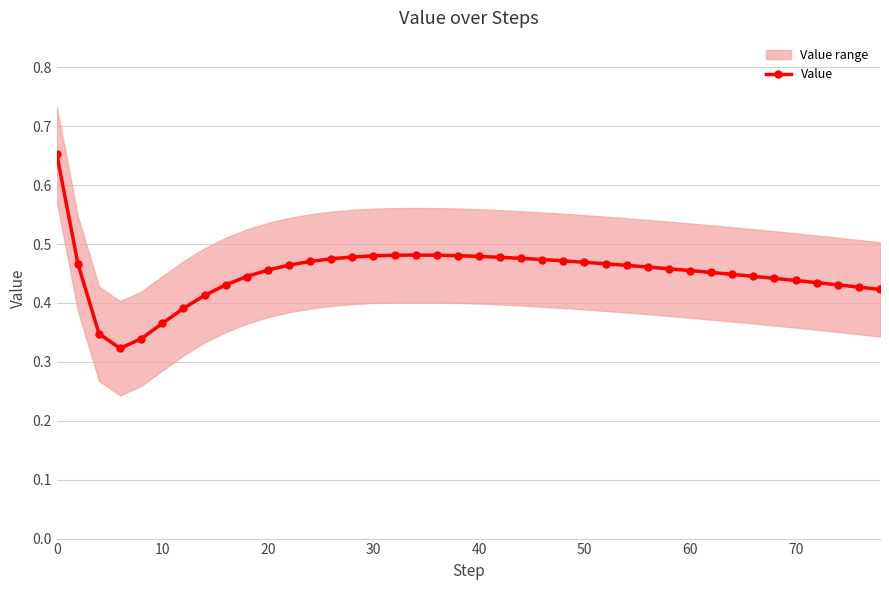

Count the Value values in the range 0 to 1.

40